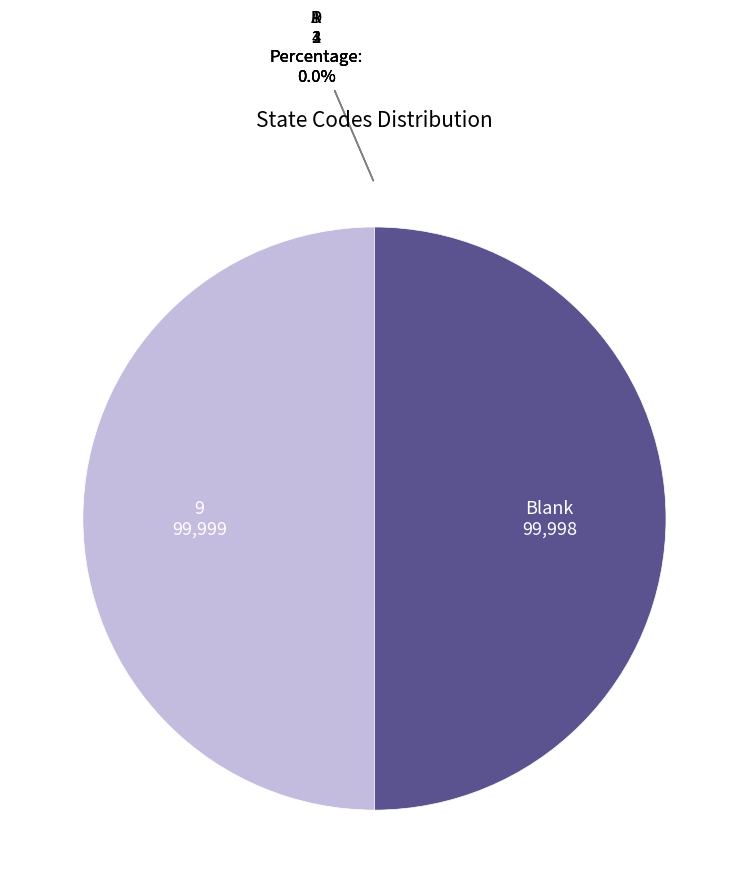

Which slice is the smallest?

A